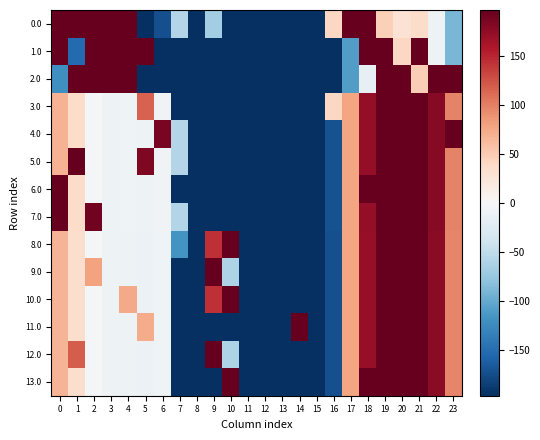

List the series in order of their peak value, highest first.

row_11, row_13, row_9, row_12, row_1, row_2, row_3, row_0, row_6, row_8, row_10, row_4, row_7, row_5